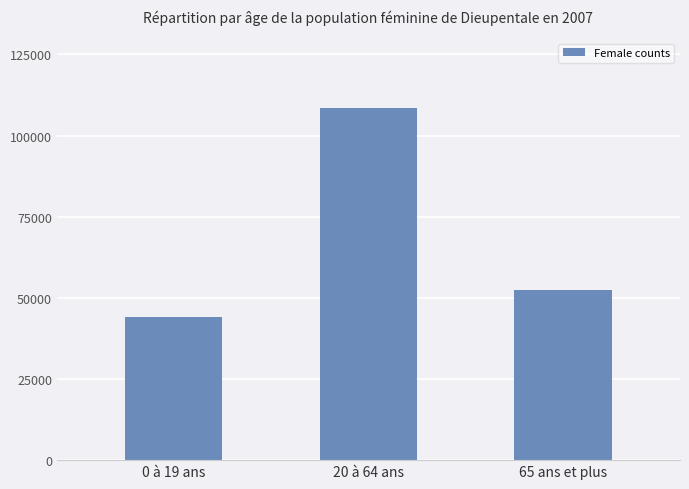

At which label does the data first exceed 52488?

20 à 64 ans